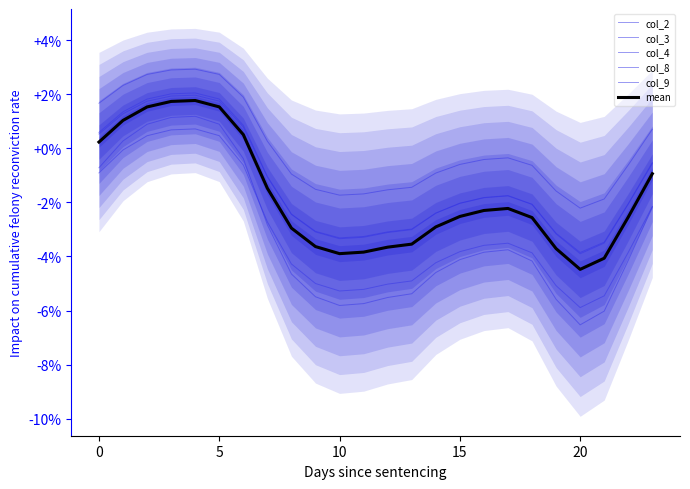

Which series changed the most between 19 and 21?

col_4